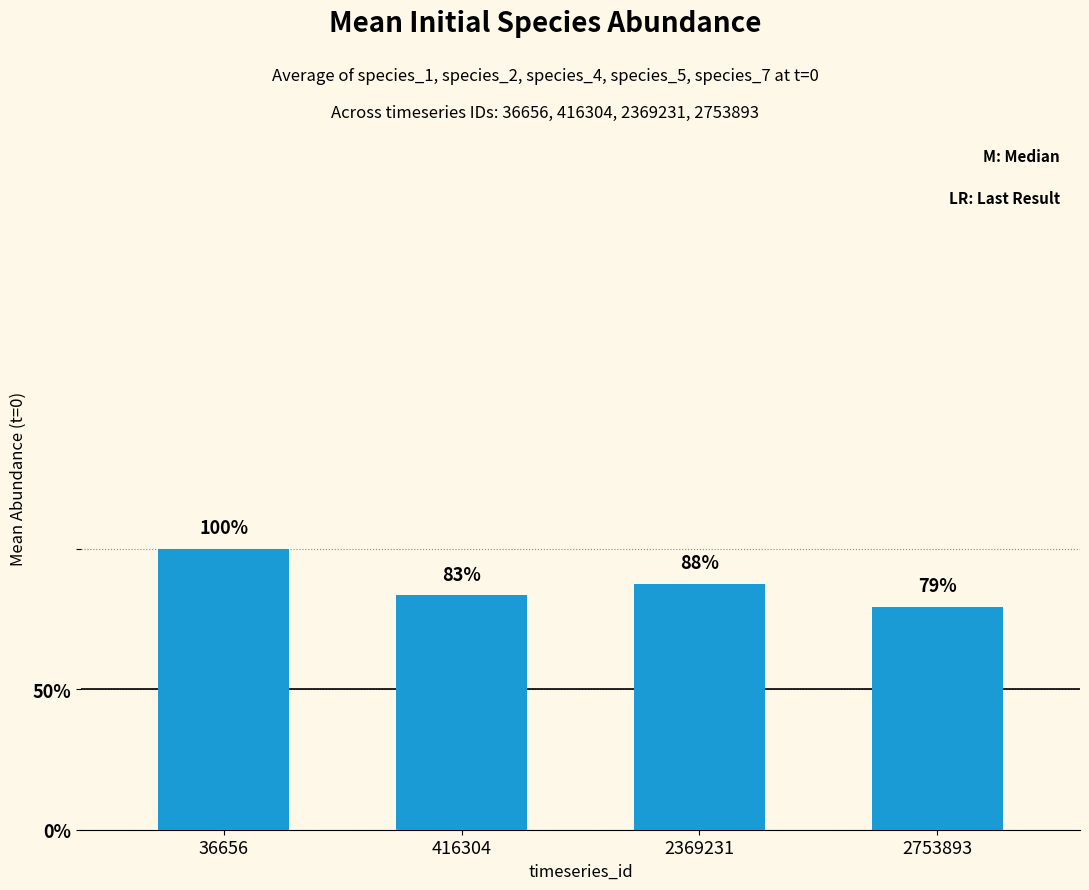

Rank the categories by value from highest to lowest.

36656, 2369231, 416304, 2753893